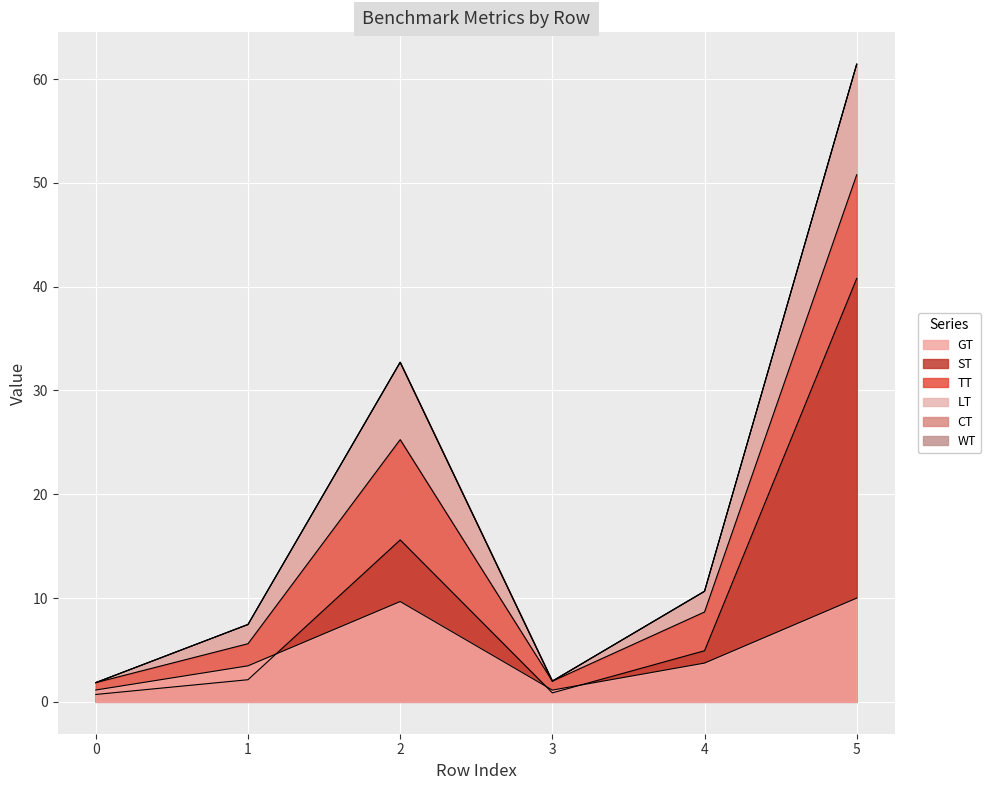

True or false: LT and GT cross at least once.

False